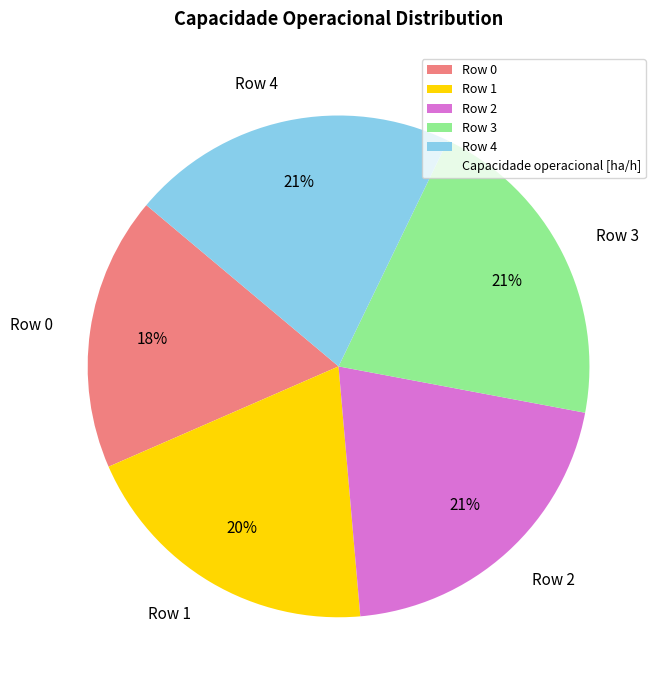

True or false: Row 4 accounts for 21% of the total.

True